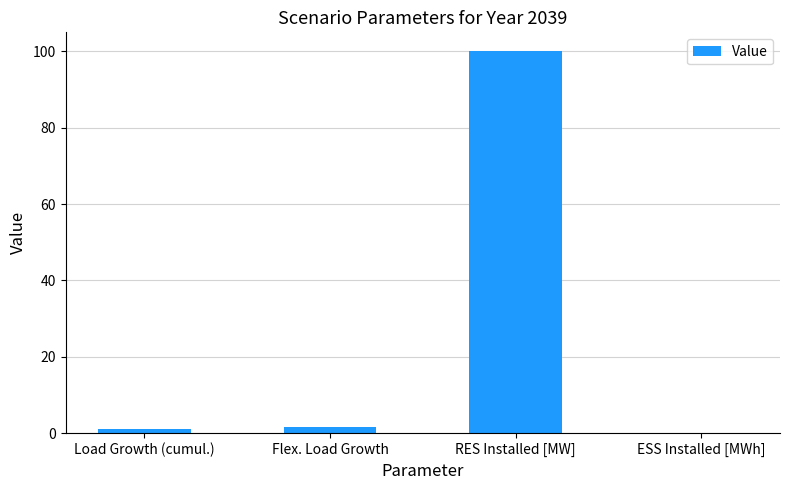

Approximately how many times larger is the value at RES Installed [MW] compared to Load Growth (cumul.)?

82.8